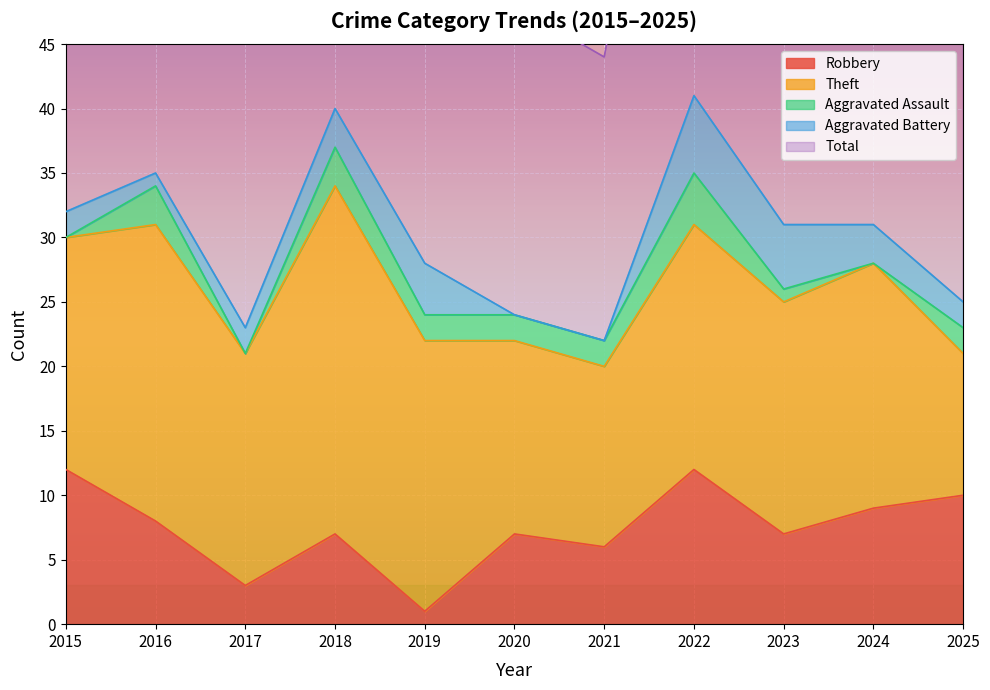

What is the value of the Aggravated Battery point at the 10th from the left?

3